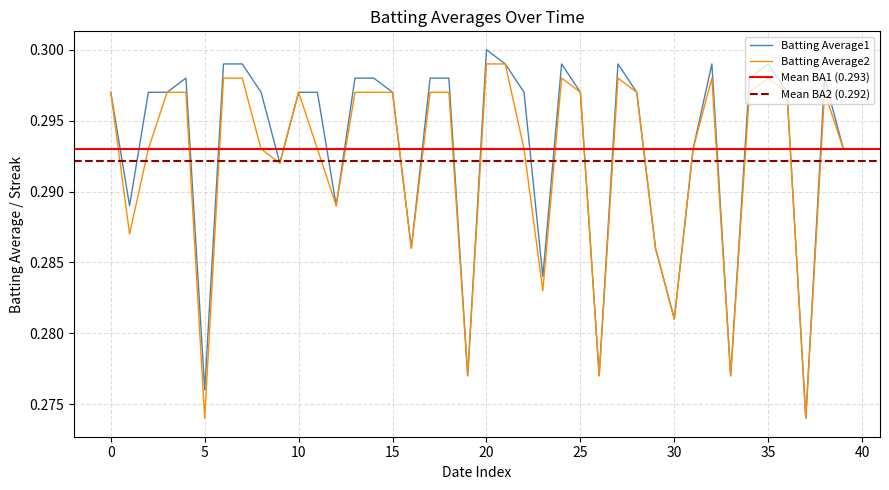

Does the chart display data point markers on the line(s)?

No